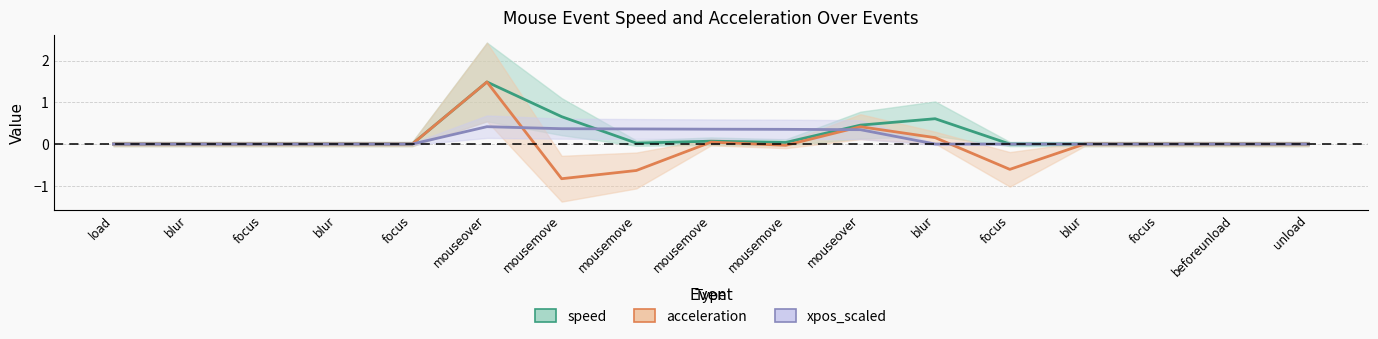

List the labels in order of acceleration value, smallest first.

mousemove, mousemove, focus, mousemove, load, blur, focus, blur, focus, blur, focus, beforeunload, unload, mousemove, blur, mouseover, mouseover